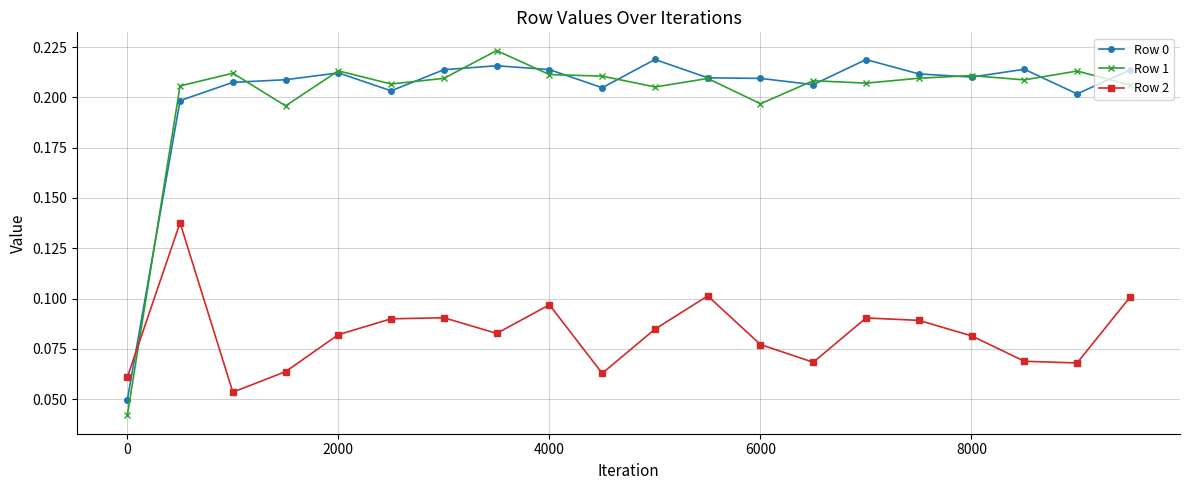

How many times do Row 1 and Row 2 cross each other?

1